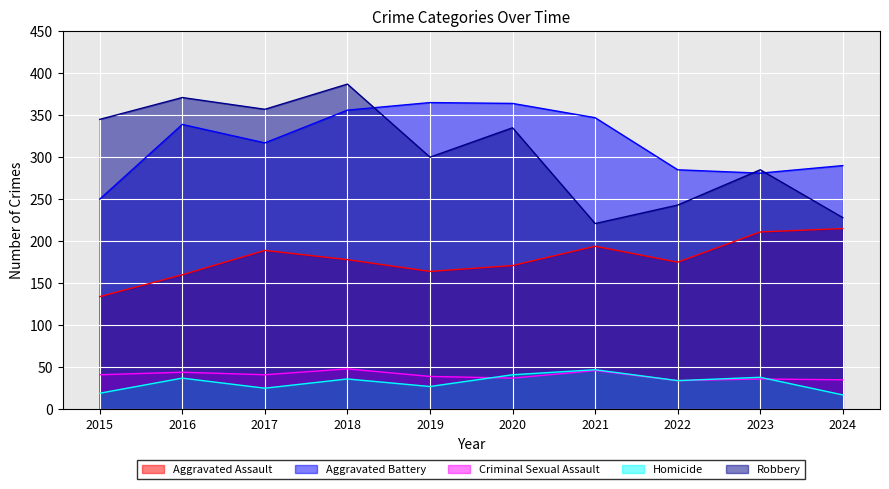

What is the sum of all Aggravated Battery values?

3194